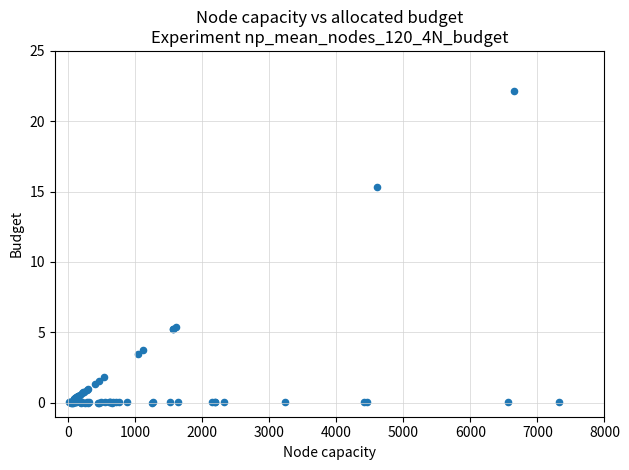

What Y value in the scatter plot is closest to 11?

15.3